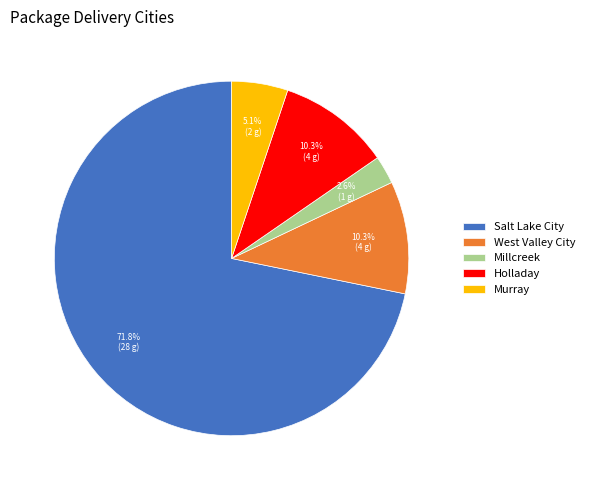

Which slice is the largest?

Salt Lake City